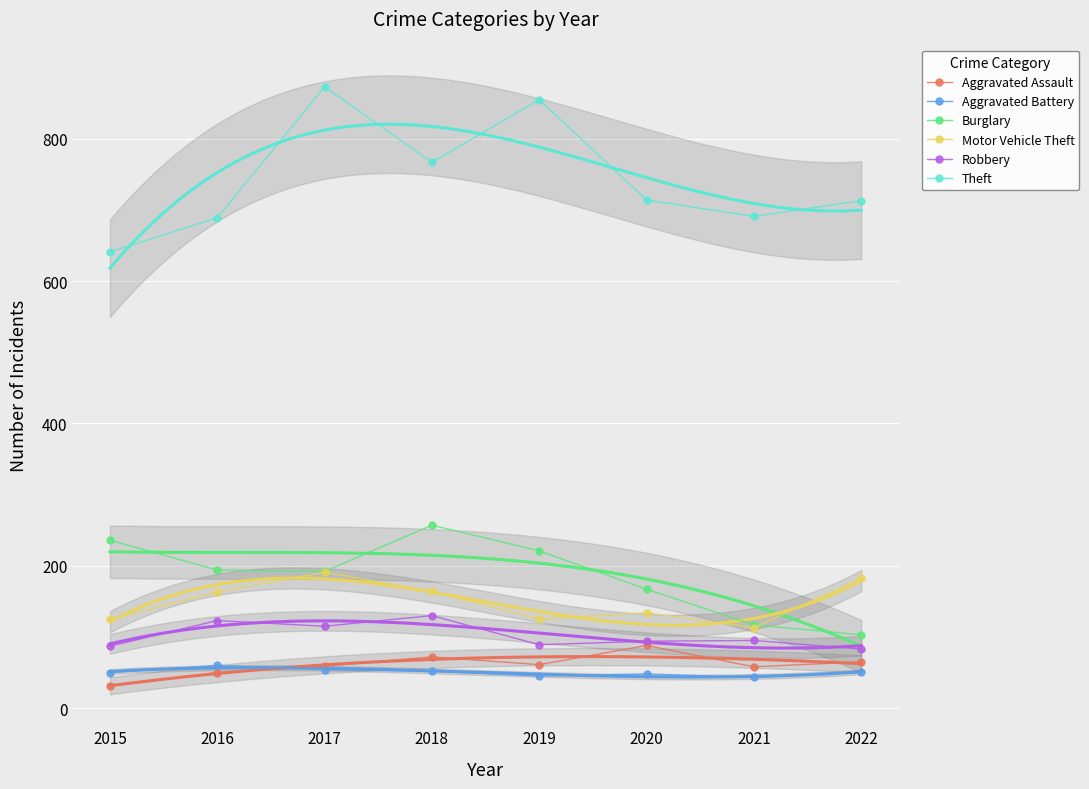

The value of Motor Vehicle Theft at 2020 is 134. True or false?

True